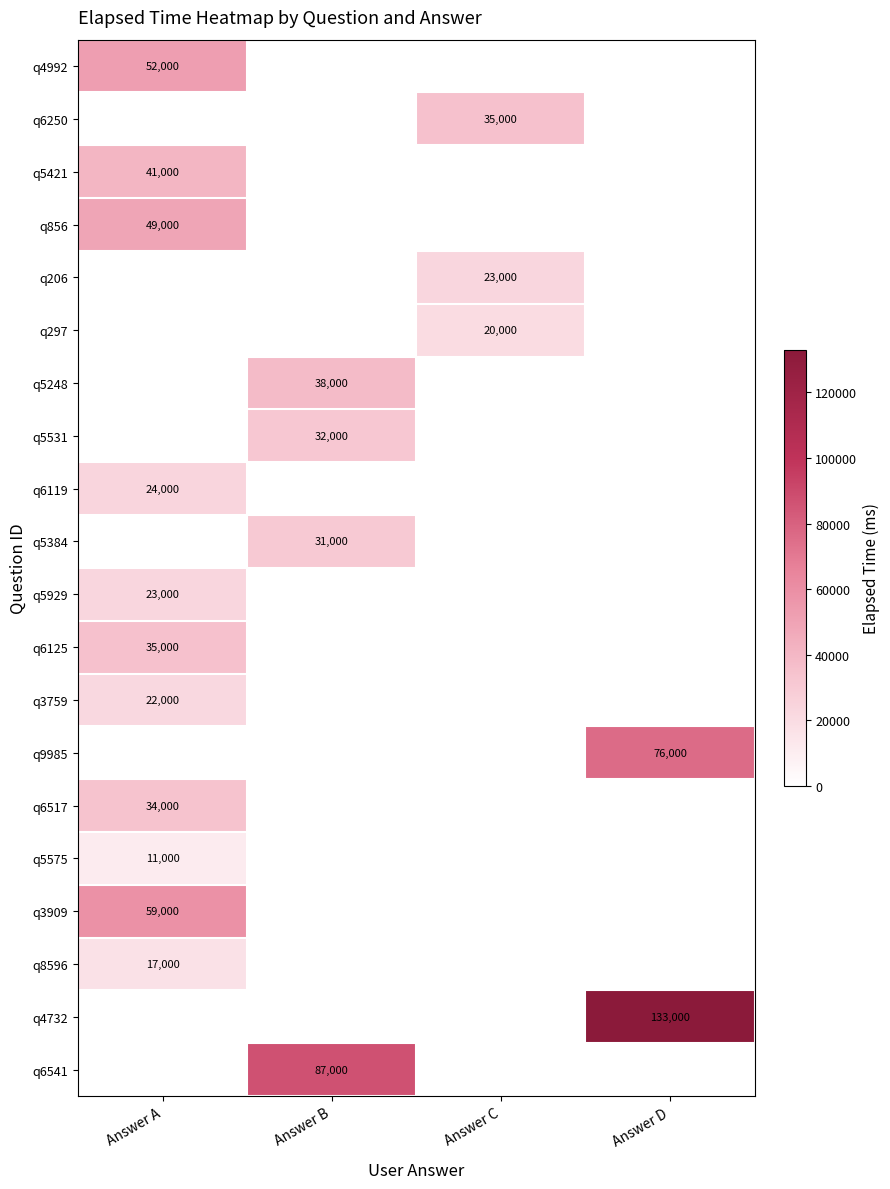

At which category is the sum across all series the highest?

Answer A